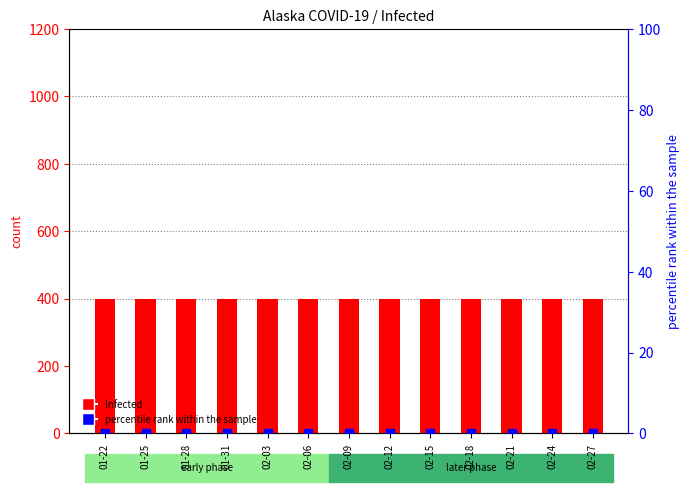

What is the greatest value displayed?

400